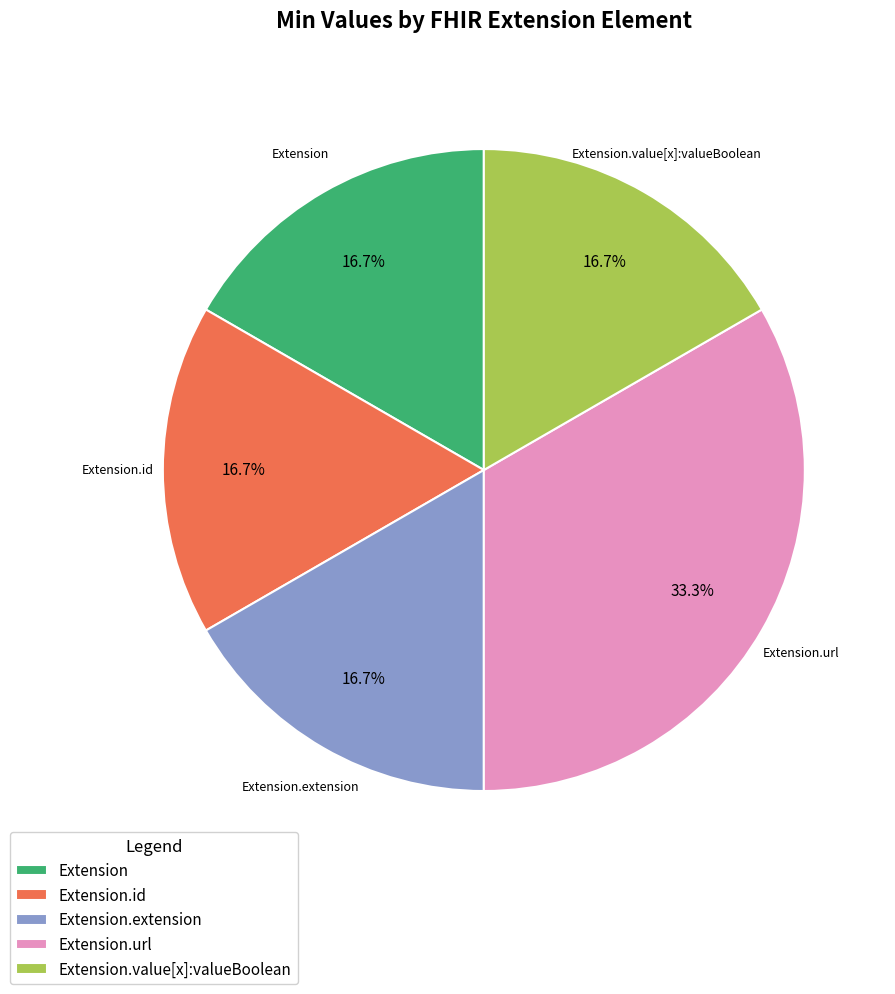

Count the number of slices in the pie.

5